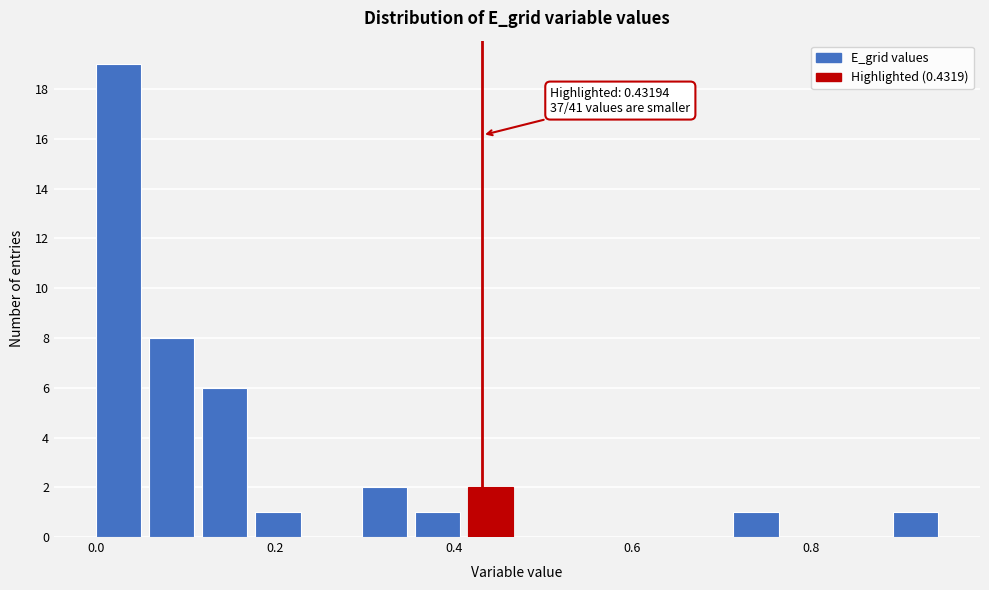

Read against the x-axis, roughly where is the centre of the tallest bar?

0.02